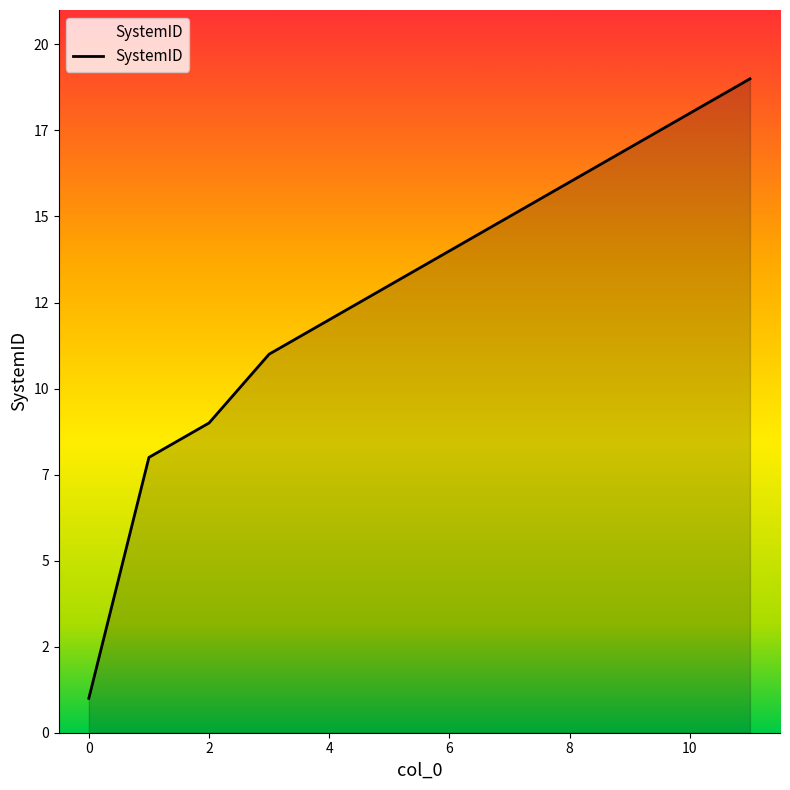

Does the chart display data point markers on the line(s)?

No